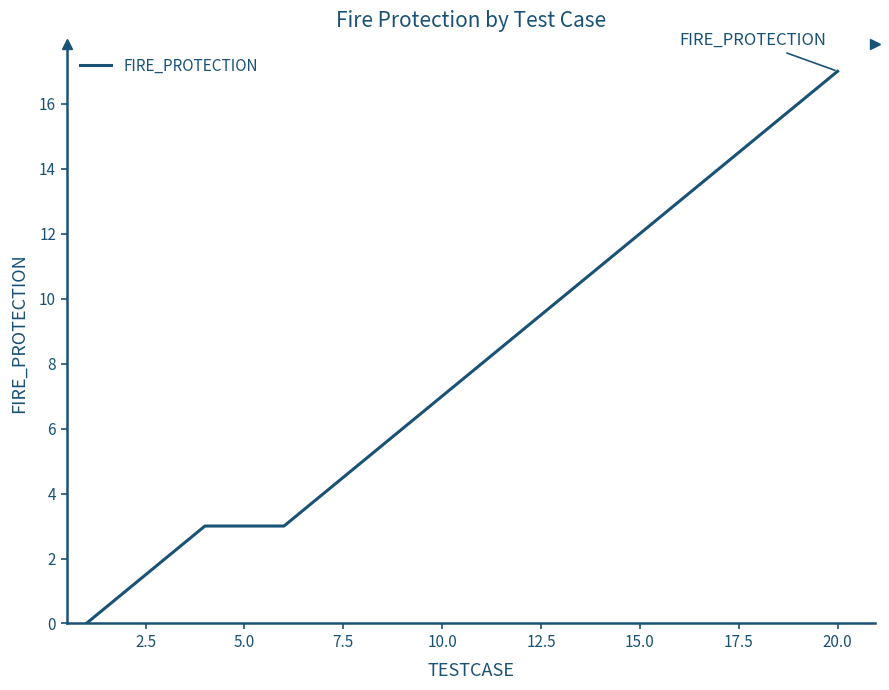

What is the greatest value displayed?

17